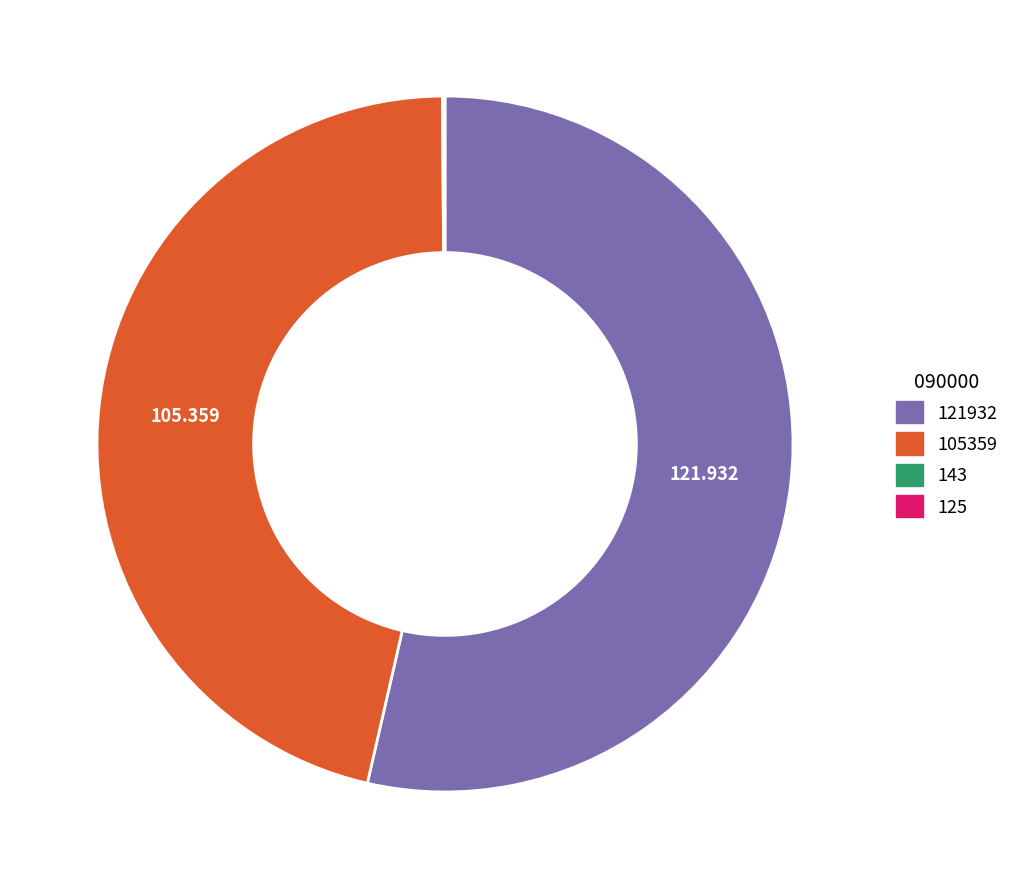

What is the ratio of the value at 105359 to the value at 121932?

0.9